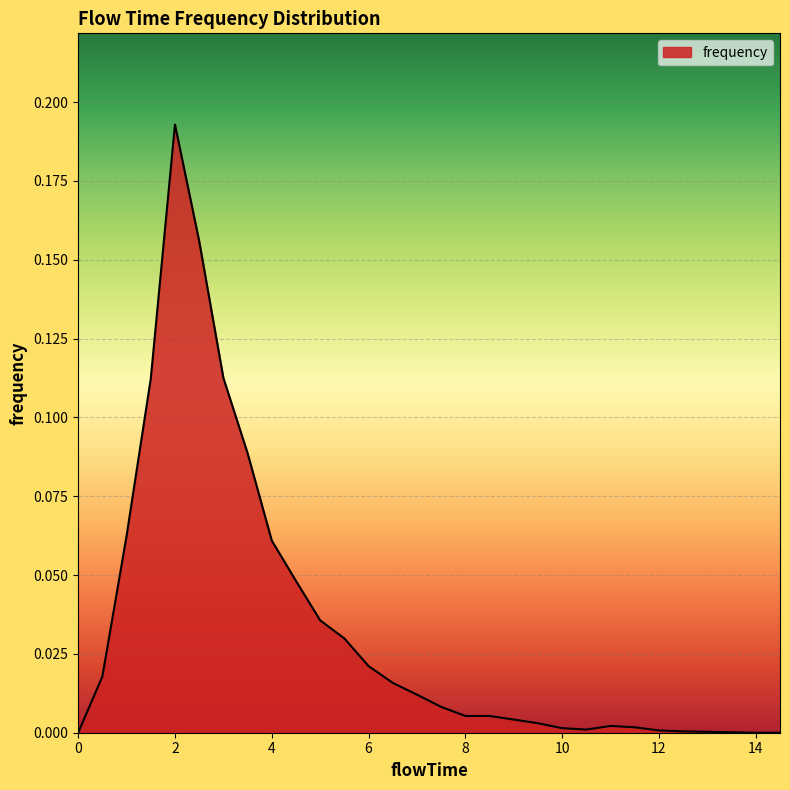

Reading left to right, extract all data points from this chart.

0.0	0.0	0.1	0.1	0.2	0.2	0.1	0.1	0.1	0.0	0.0	0.0	0.0	0.0	0.0	0.0	0.0	0.0	0.0	0.0	0.0	0.0	0.0	0.0	0.0	0.0	0.0	0.0	0.0	0.0